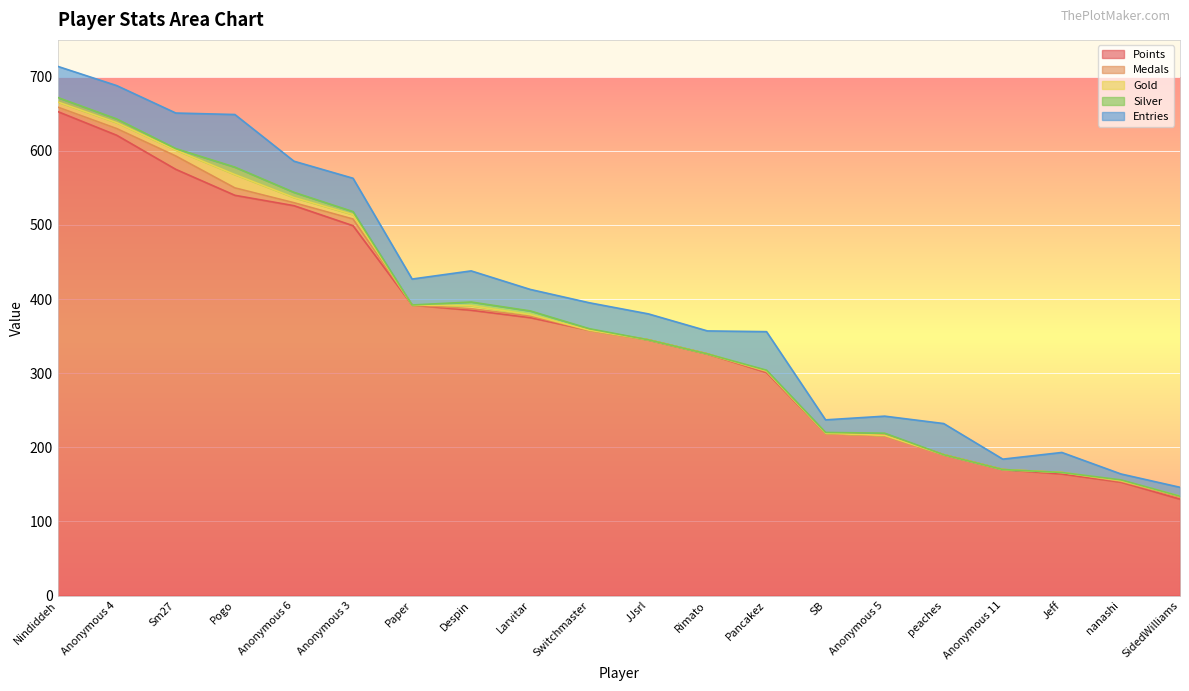

List the labels in order of Points value, smallest first.

SidedWilliams, nanashi, Jeff, Anonymous 11, peaches, Anonymous 5, SB, Pancakez, Rimato, JJsrl, Switchmaster, Larvitar, Despin, Paper, Anonymous 3, Anonymous 6, Pogo, Sm27, Anonymous 4, Nindiddeh